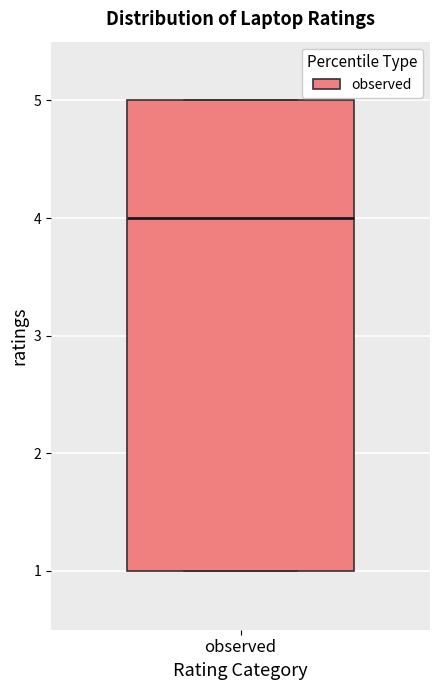

Transcribe this box plot: give where the median line is, the range the box spans, and where the two whiskers end, as read against the y-axis. The values are not printed on the chart, so give them approximately, as read against the axis.

median 4, box 1 to 5, whiskers 1 to 5